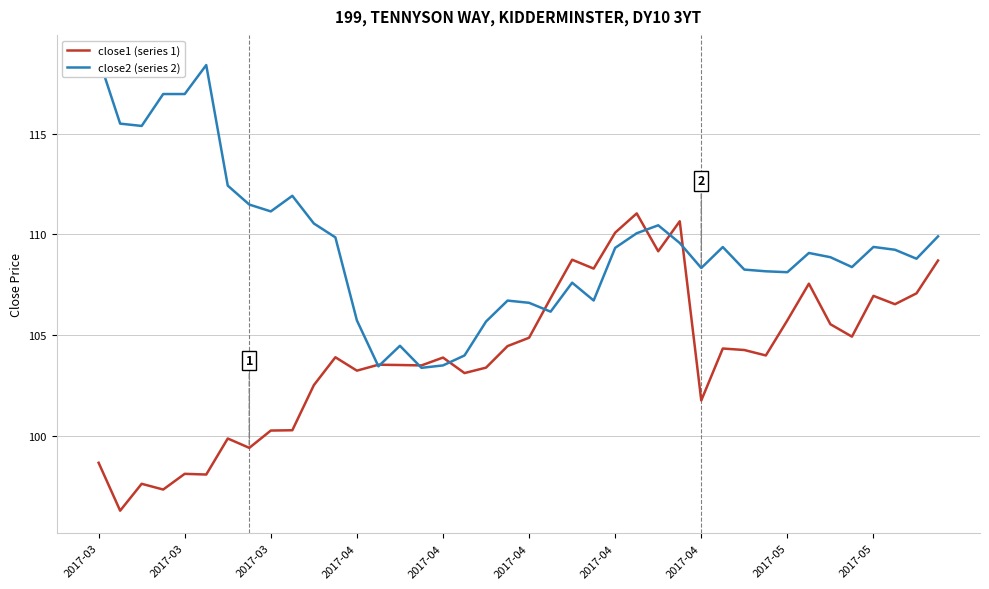

What is the smallest value displayed?

96.3